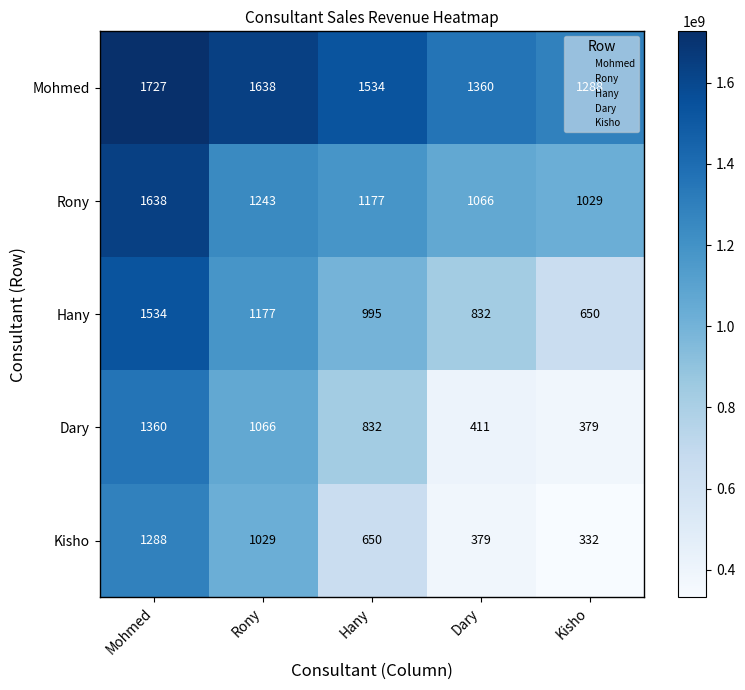

True or false: Rony has a value of 524 at Hany.

False